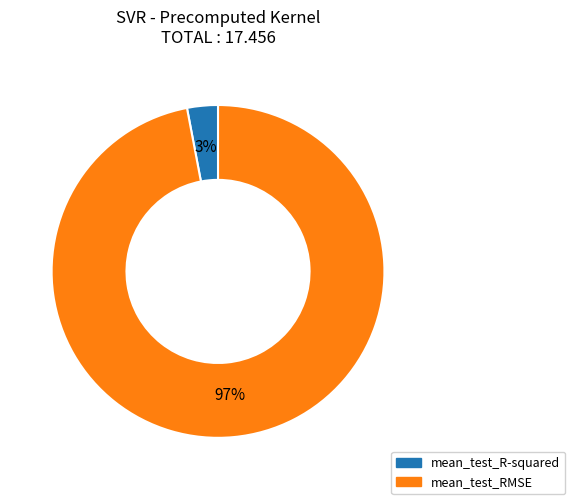

Which category has the biggest portion of the pie?

mean_test_RMSE